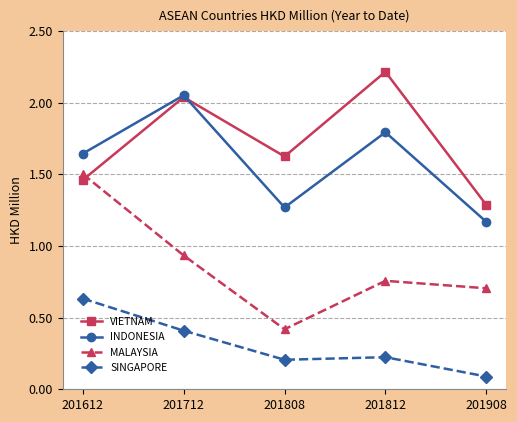

Which series has the largest total across all categories?

VIETNAM